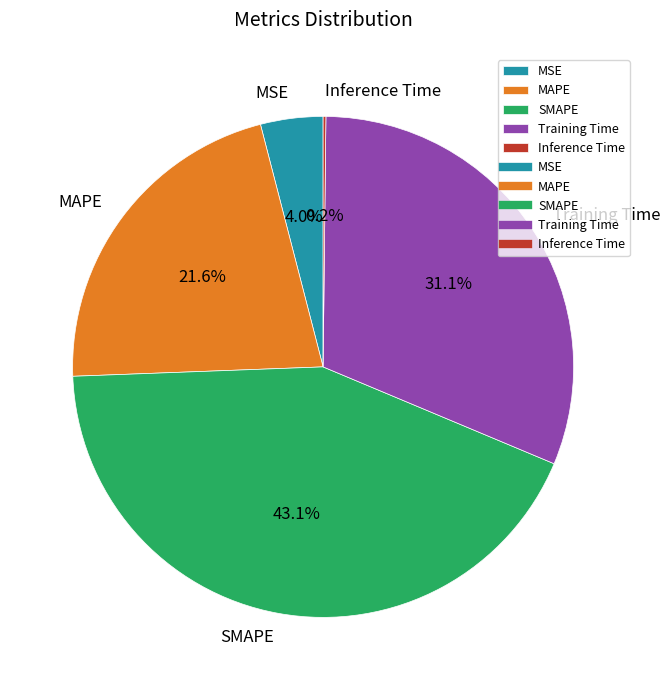

The MSE slice represents 4% of the pie. True or false?

True